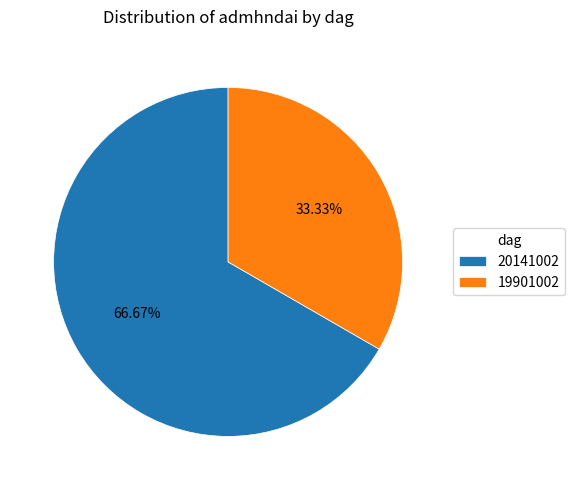

To the nearest percent, what is the difference between the largest and smallest slice percentages?

33%